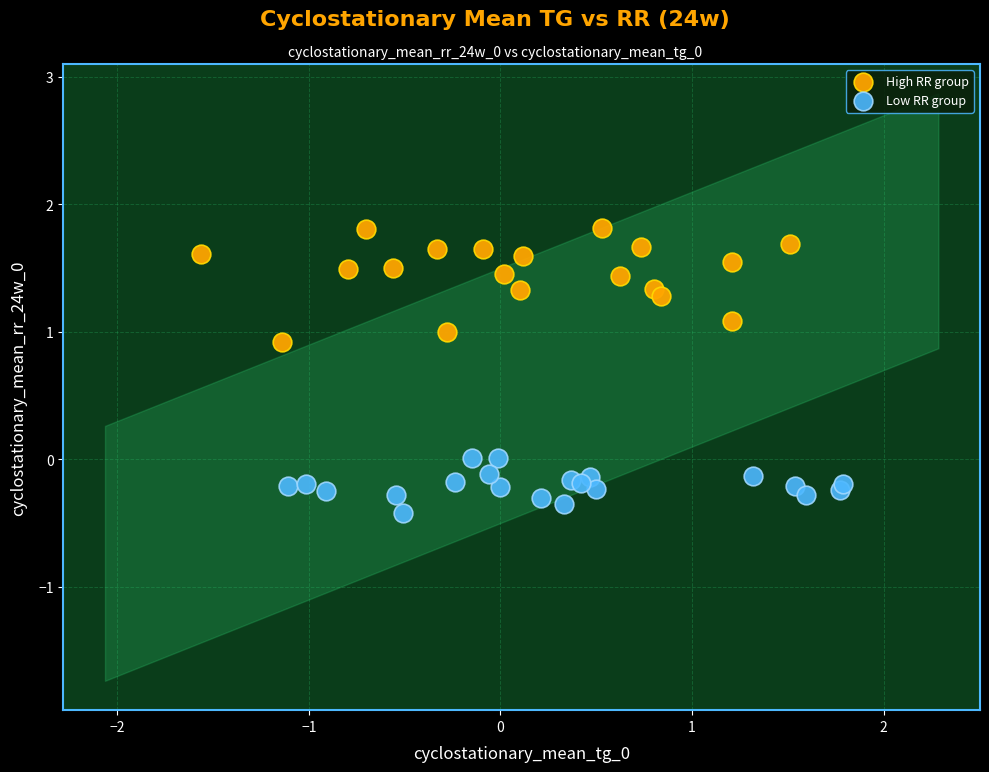

Which series contains the lowest Y value?

Low RR group